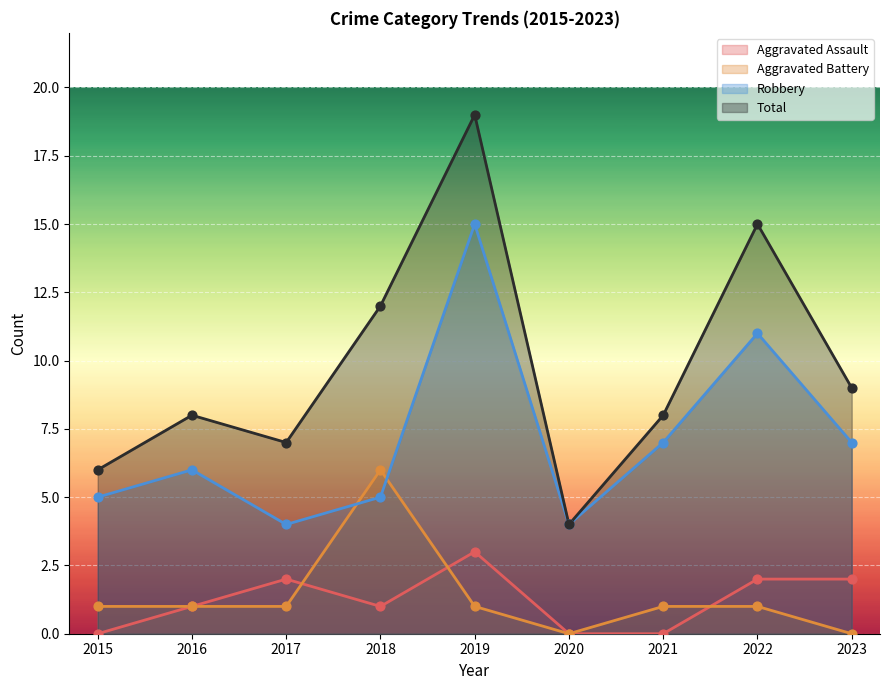

What is the total value across all series at 2018?

24